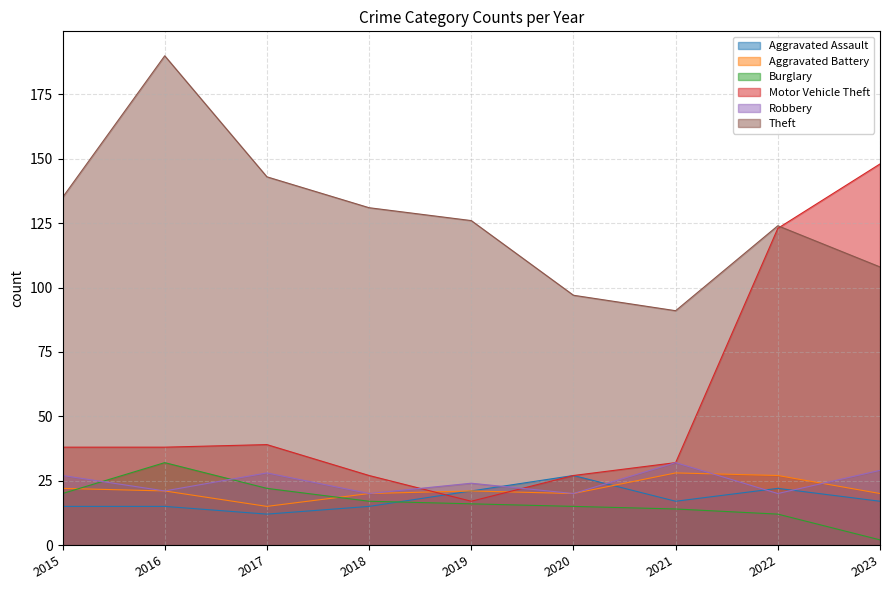

Which has a higher value, 2015 or 2022?

2022